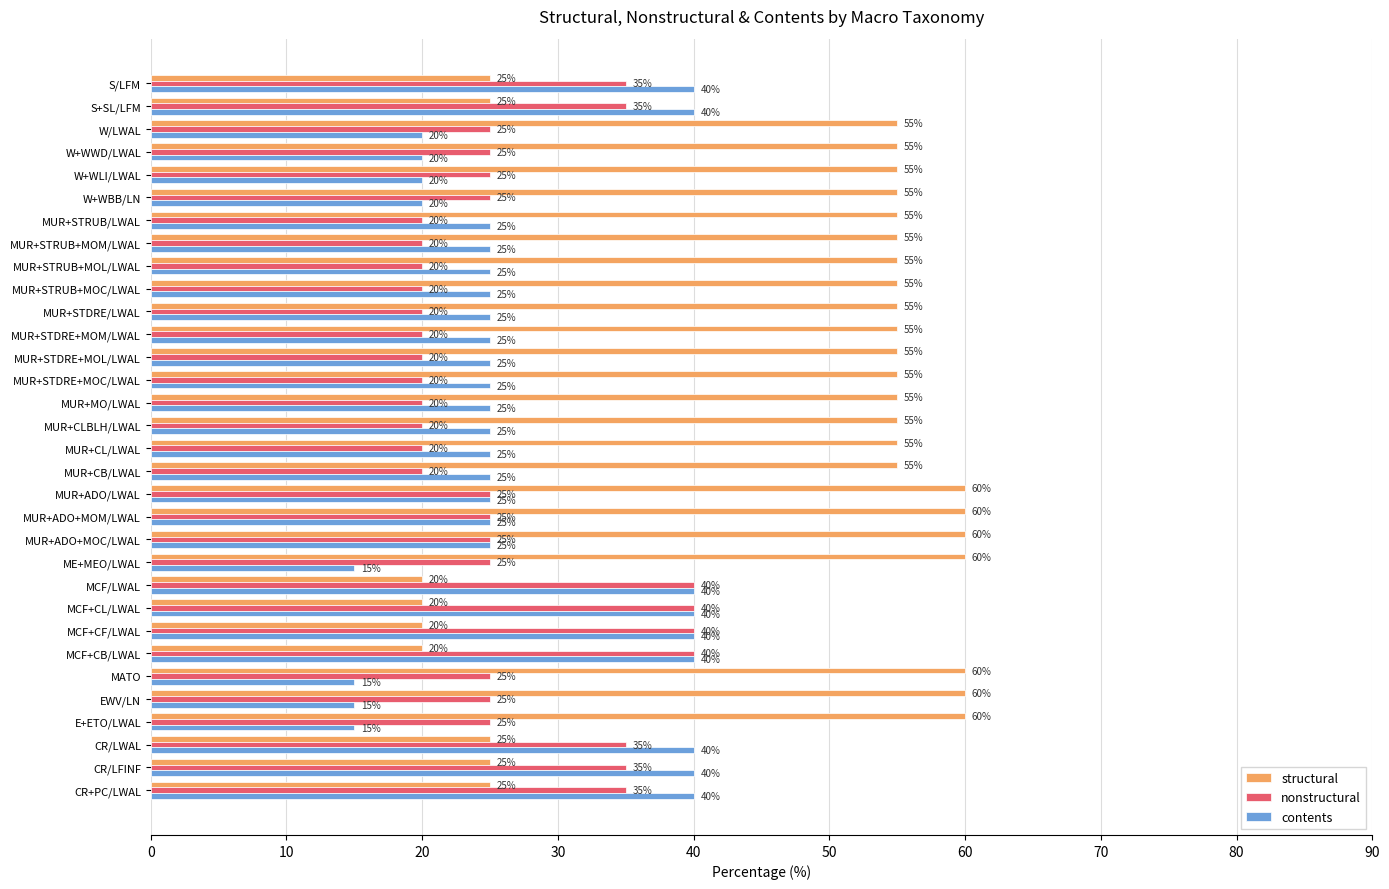

What is the difference between the highest and lowest values at MCF+CL/LWAL?

20